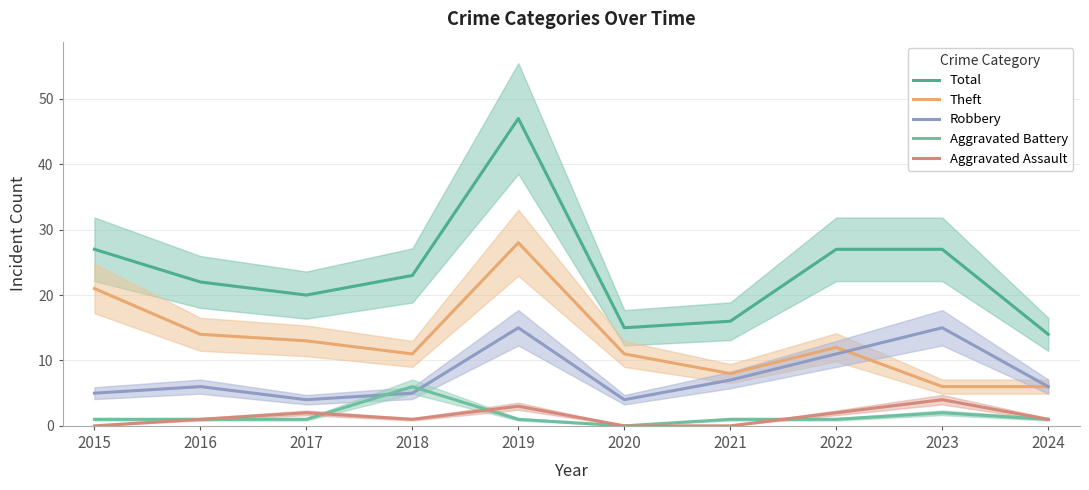

True or false: Theft and Aggravated Battery cross at least once.

False